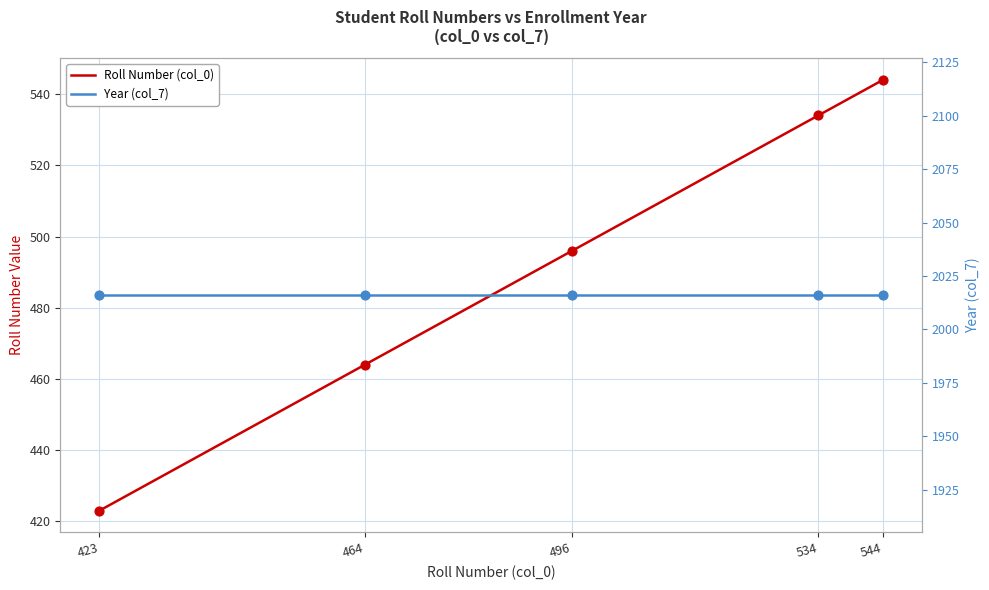

Which series contains the lowest Y value?

Roll Number (col_0)